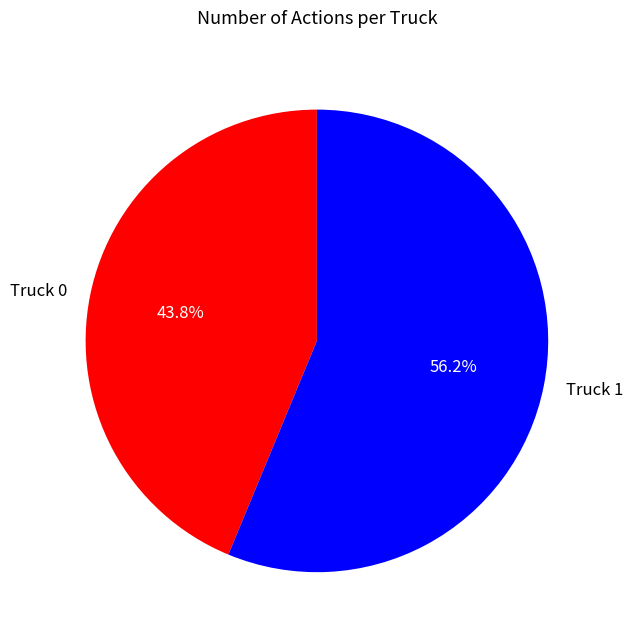

Which category accounts for the majority?

Truck 1